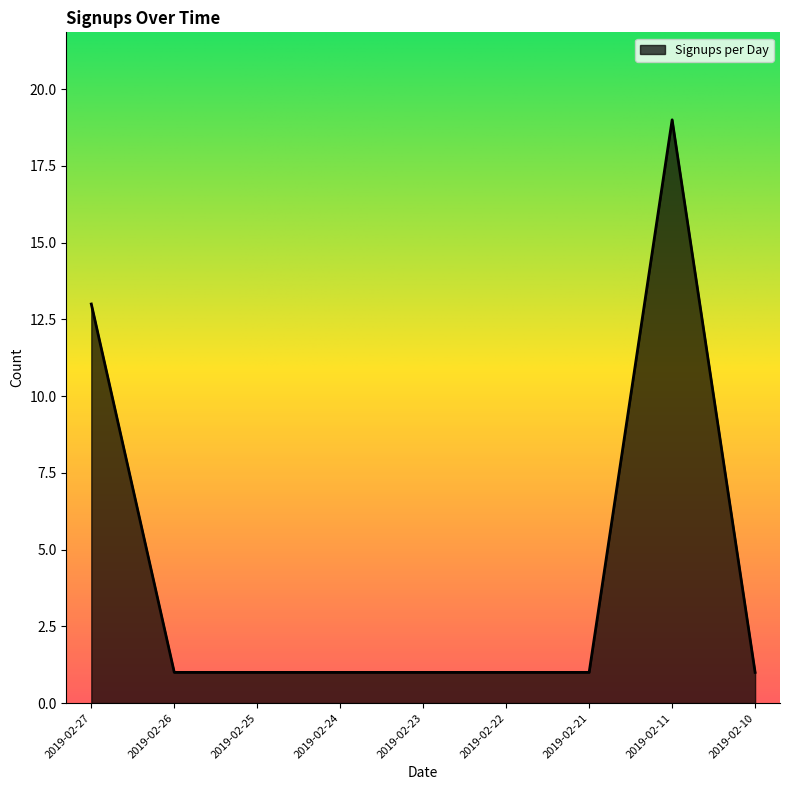

Approximately how many times larger is the value at 2019-02-22 compared to 2019-02-11?

0.1